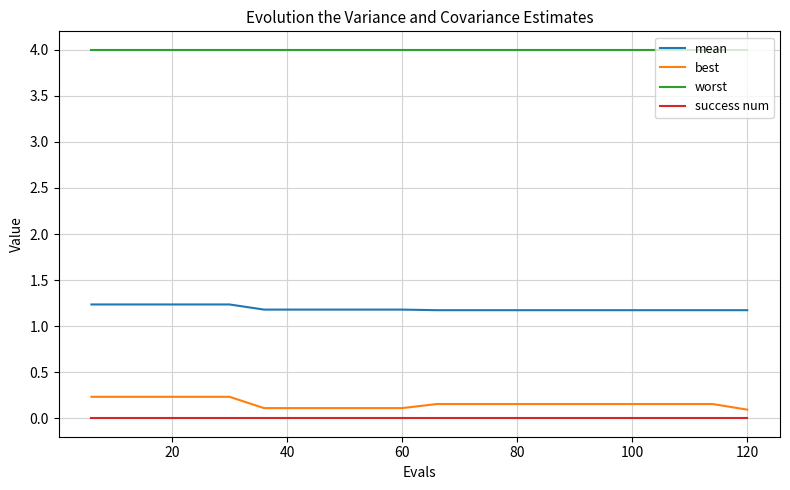

Which series has the largest total across all categories?

worst